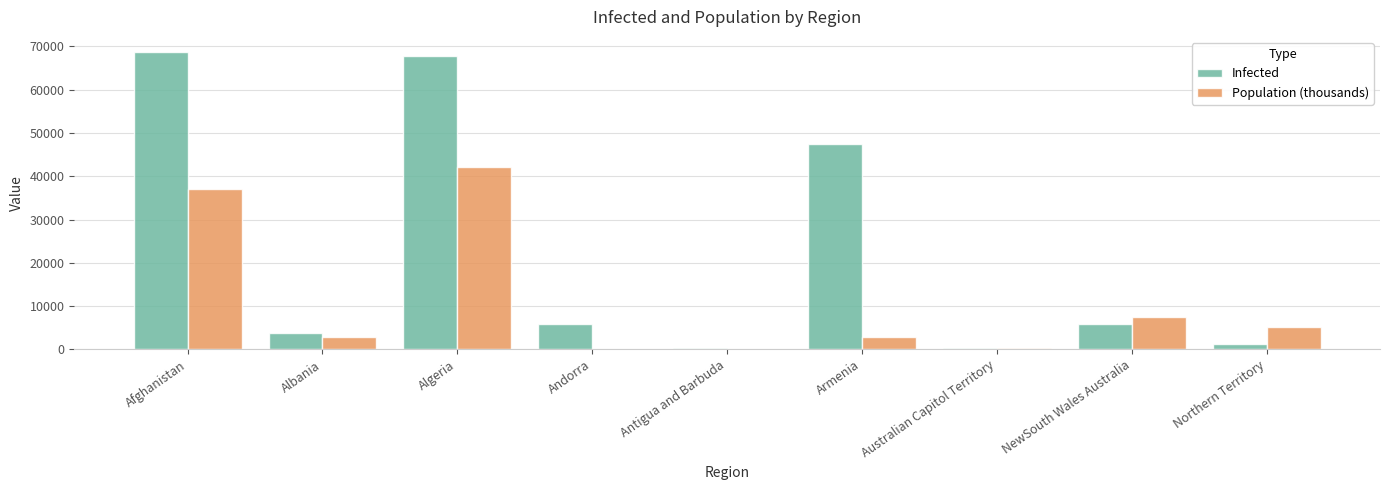

At which category is the sum across all series the highest?

Algeria